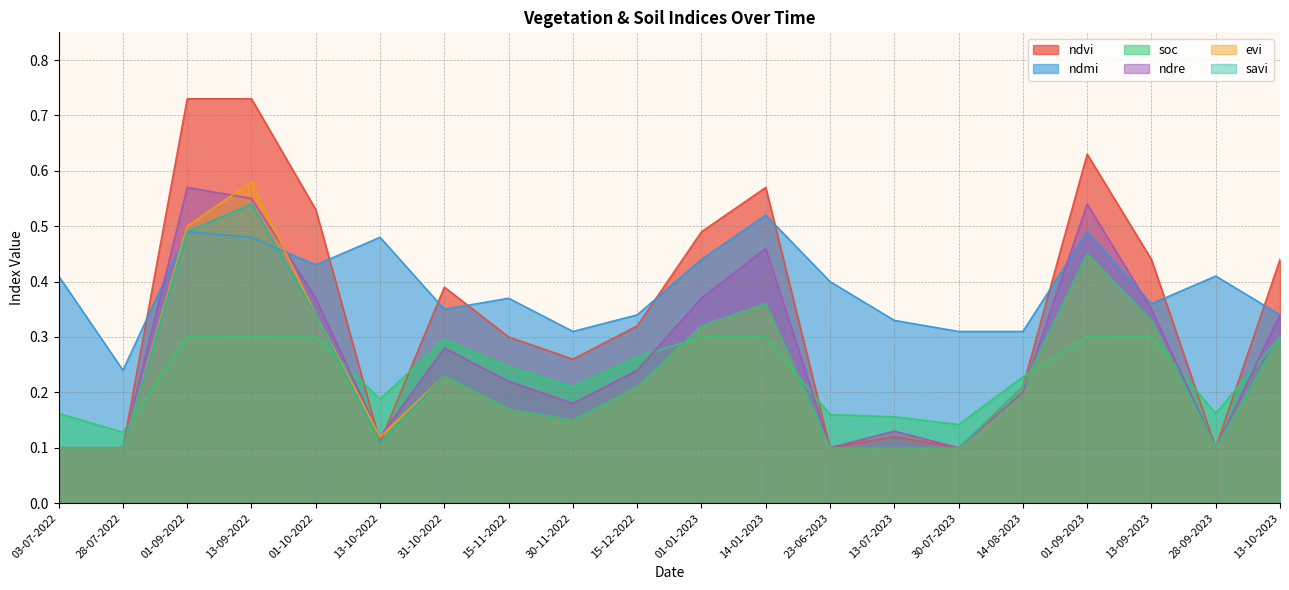

True or false: savi and ndvi intersect in this chart.

False